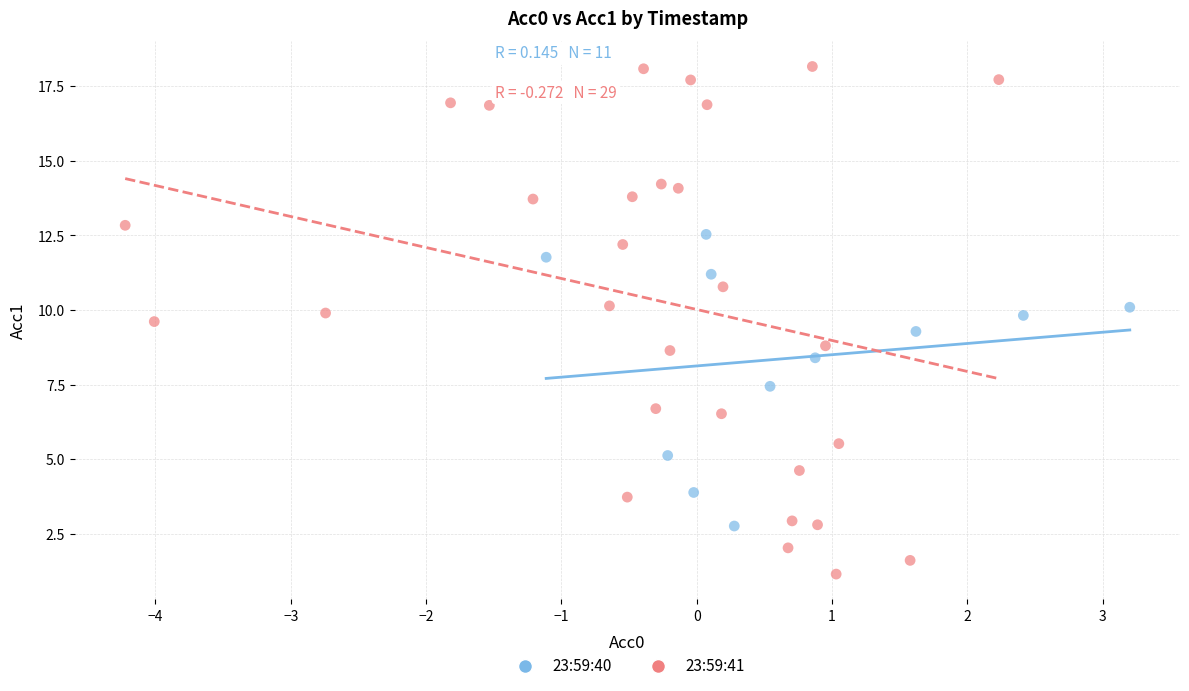

Which series has the widest spread of Y values?

23:59:41